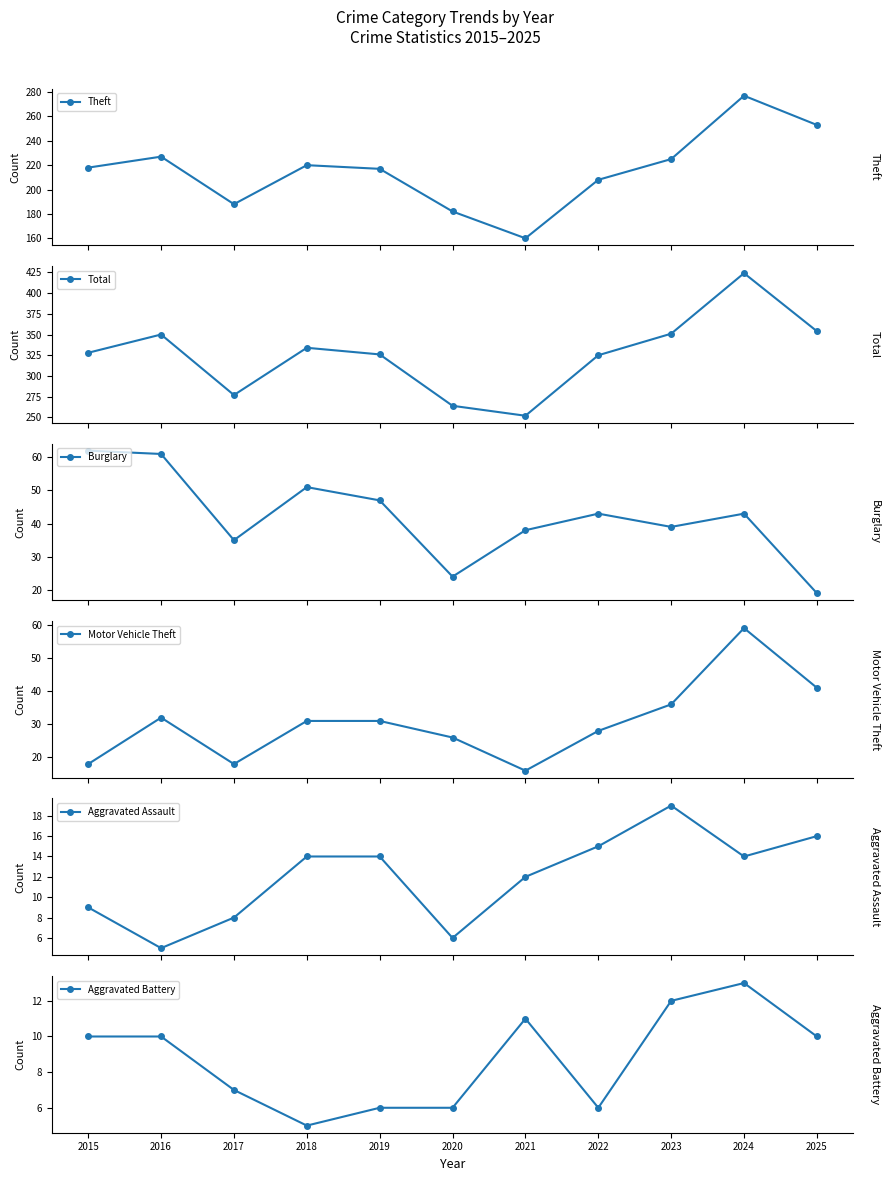

What is the sum of the Aggravated Battery values at 2024 and 2016?

23